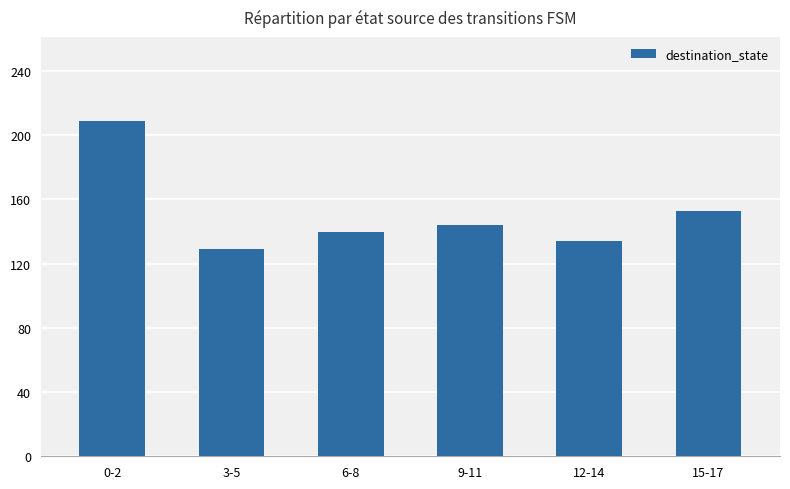

Where does the data first go above 144?

0-2